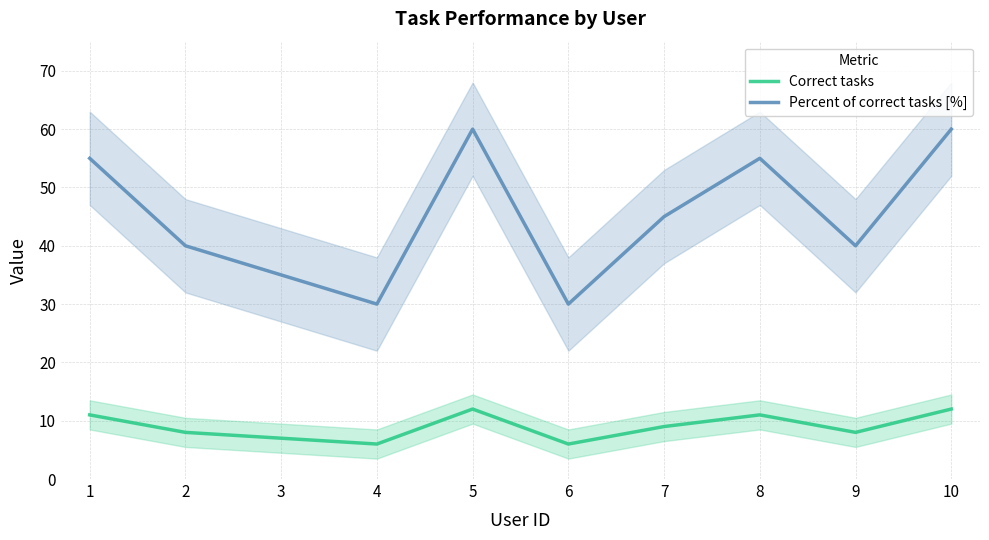

Reading left to right, extract all data points from this chart.

Correct tasks: 1=11	2=8	3=7	4=6	5=12	6=6	7=9	8=11	9=8	10=12
Percent of correct tasks [%]: 1=55	2=40	3=35	4=30	5=60	6=30	7=45	8=55	9=40	10=60